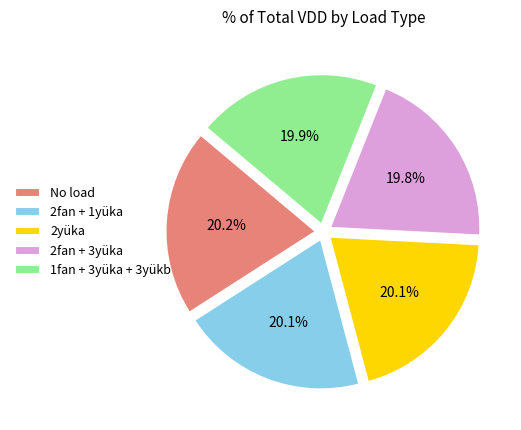

To the nearest percent, what percentage of the pie is 1fan + 3yüka + 3yükb?

20%